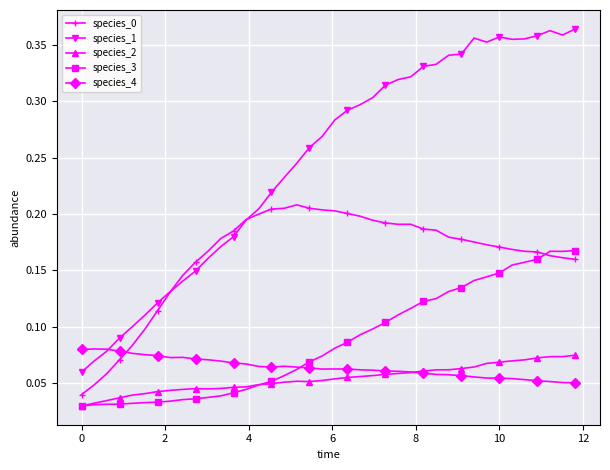

True or false: species_0 has more than 1 interior local peaks.

True